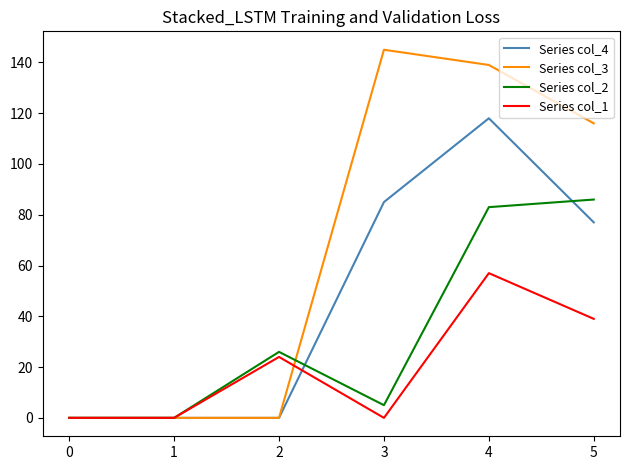

What is the difference between the maximum and minimum values in the Series col_3 series?

145